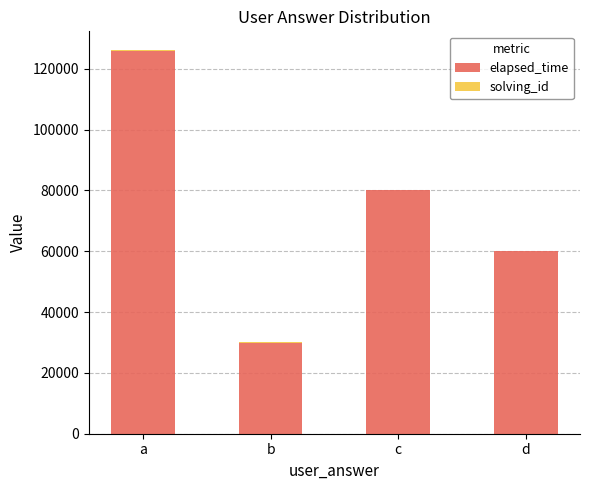

The value of elapsed_time at a is 186896. True or false?

False